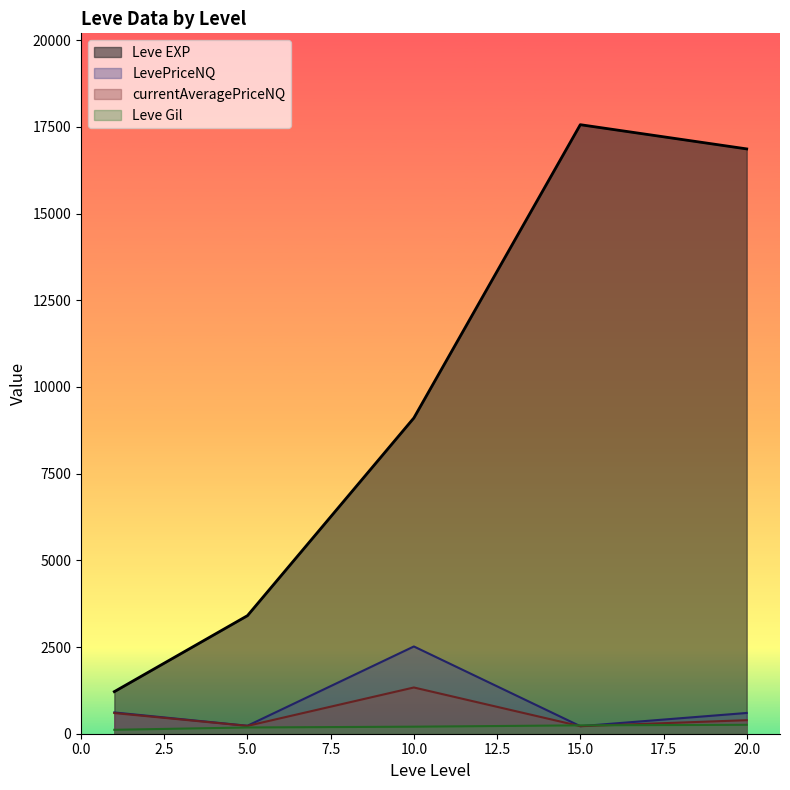

True or false: currentAveragePriceNQ has a value of 1297.4 at 5.

False